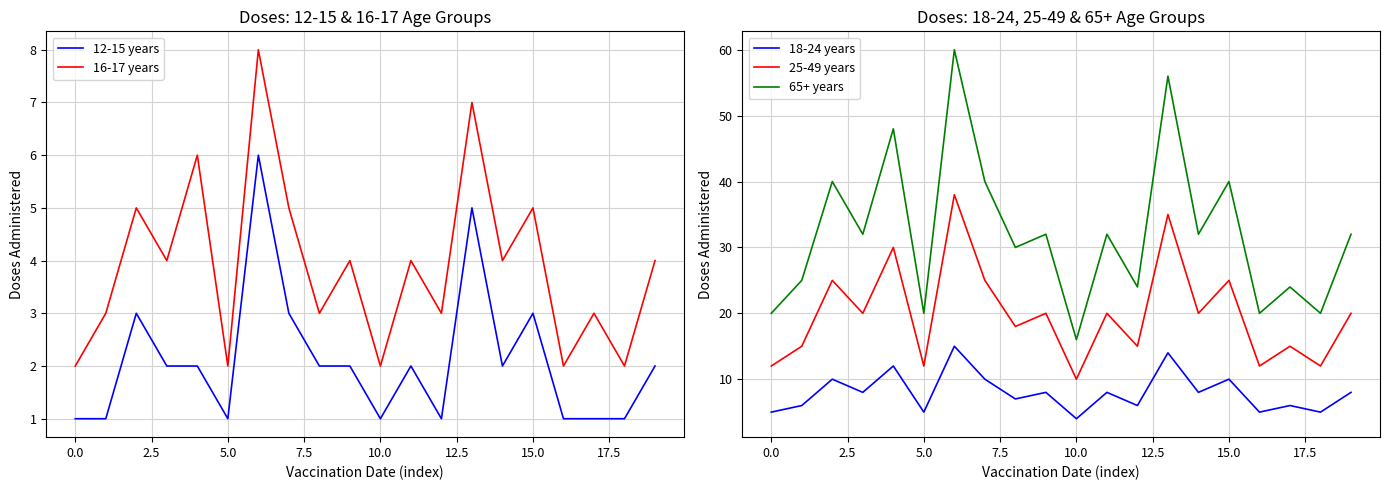

Is it true that 18-24 years equals 8 at 11?

True